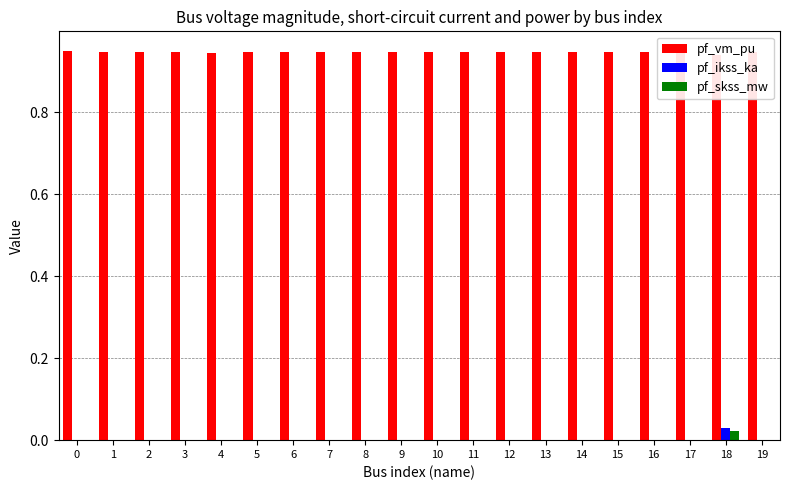

Is it true that pf_ikss_ka equals 0.0 at 10?

True